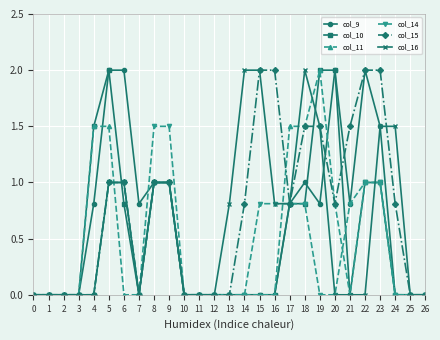

Reading left to right, extract all data points from this chart.

col_9: 0=0.0	1=0.0	2=0.0	3=0.0	4=0.8	5=2.0	6=2.0	7=0.8	8=1.0	9=1.0	10=0.0	11=0.0	12=0.0	13=0.0	14=0.0	15=0.0	16=0.0	17=0.8	18=1.0	19=0.8	20=2.0	21=0.8	22=2.0	23=1.5	24=0.0	25=0.0	26=0.0
col_10: 0=0.0	1=0.0	2=0.0	3=0.0	4=1.5	5=2.0	6=0.8	7=0.0	8=1.0	9=1.0	10=0.0	11=0.0	12=0.0	13=0.0	14=0.0	15=0.0	16=0.0	17=0.8	18=0.8	19=2.0	20=2.0	21=0.0	22=1.0	23=1.0	24=0.0	25=0.0	26=0.0
col_11: 0=0.0	1=0.0	2=0.0	3=0.0	4=1.5	5=1.5	6=0.0	7=0.0	8=1.0	9=1.0	10=0.0	11=0.0	12=0.0	13=0.0	14=0.0	15=0.0	16=0.0	17=1.5	18=1.5	19=2.0	20=0.8	21=0.0	22=1.0	23=1.0	24=0.0	25=0.0	26=0.0
col_14: 0=0.0	1=0.0	2=0.0	3=0.0	4=0.0	5=1.0	6=1.0	7=0.0	8=1.5	9=1.5	10=0.0	11=0.0	12=0.0	13=0.0	14=0.0	15=0.8	16=0.8	17=0.8	18=0.8	19=0.0	20=0.0	21=0.8	22=1.0	23=1.0	24=0.0	25=0.0	26=0.0
col_15: 0=0.0	1=0.0	2=0.0	3=0.0	4=0.0	5=1.0	6=1.0	7=0.0	8=1.0	9=1.0	10=0.0	11=0.0	12=0.0	13=0.0	14=0.8	15=2.0	16=2.0	17=0.8	18=1.5	19=1.5	20=0.8	21=1.5	22=2.0	23=2.0	24=0.8	25=0.0	26=0.0
col_16: 0=0.0	1=0.0	2=0.0	3=0.0	4=0.0	5=1.0	6=1.0	7=0.0	8=1.0	9=1.0	10=0.0	11=0.0	12=0.0	13=0.8	14=2.0	15=2.0	16=0.8	17=0.8	18=2.0	19=1.5	20=0.0	21=0.0	22=0.0	23=1.5	24=1.5	25=0.0	26=0.0